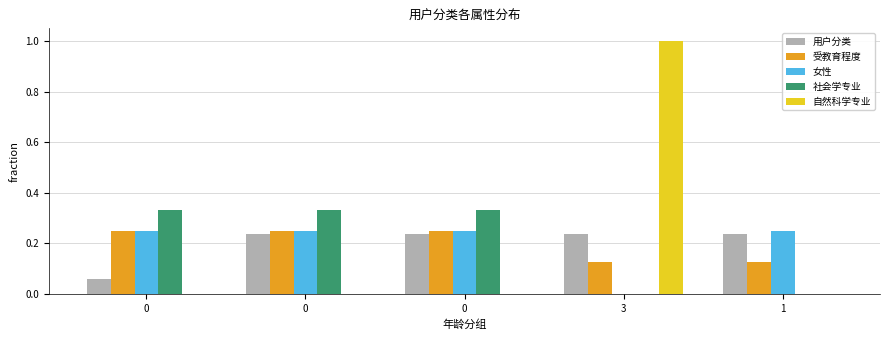

Count the number of categories in the chart.

5